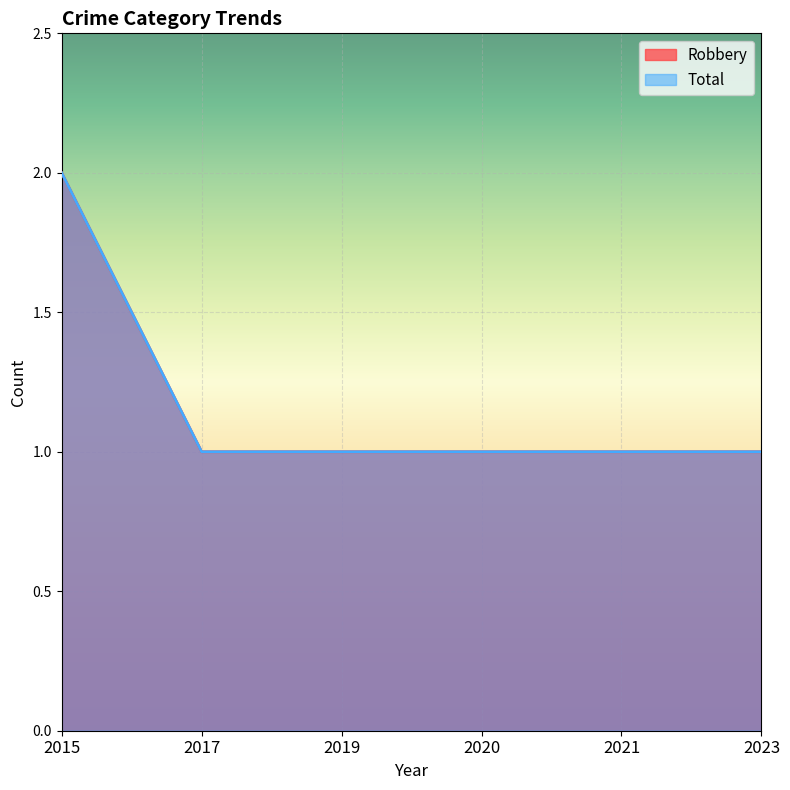

True or false: Total and Robbery cross at least once.

False